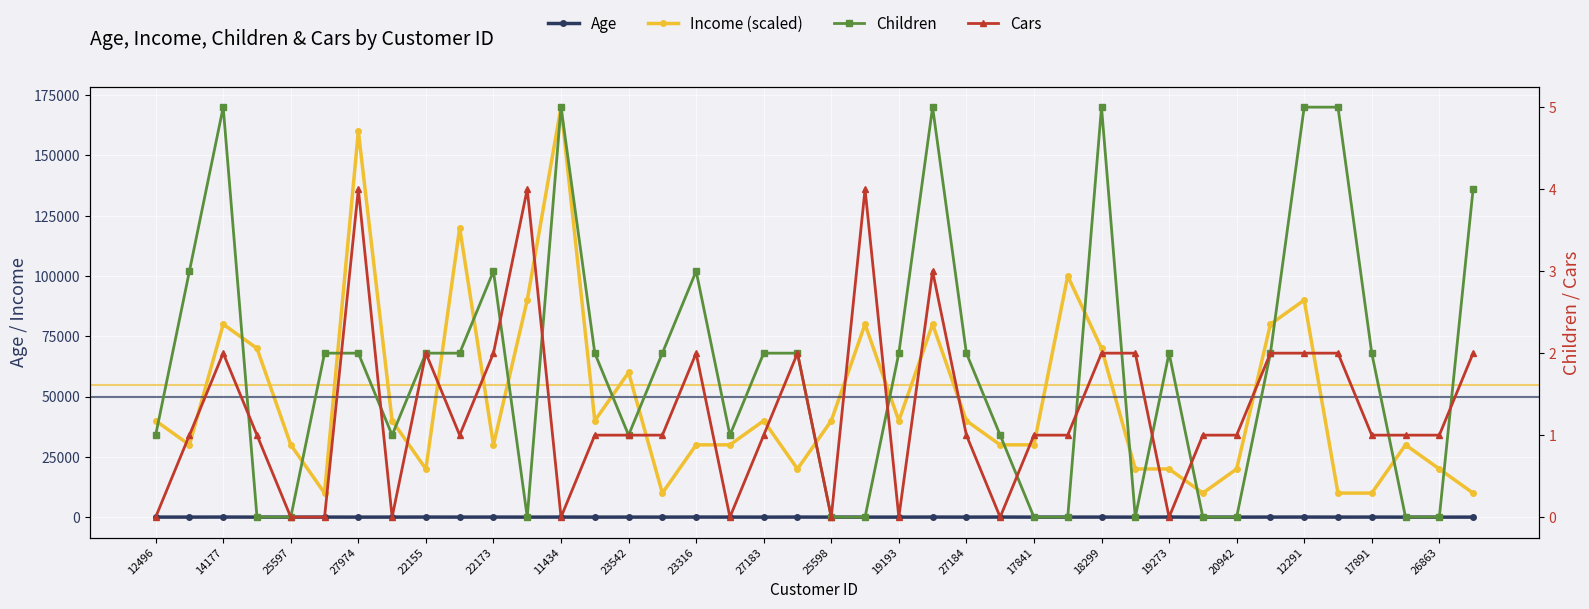

How many data points in Cars are above 1?

15